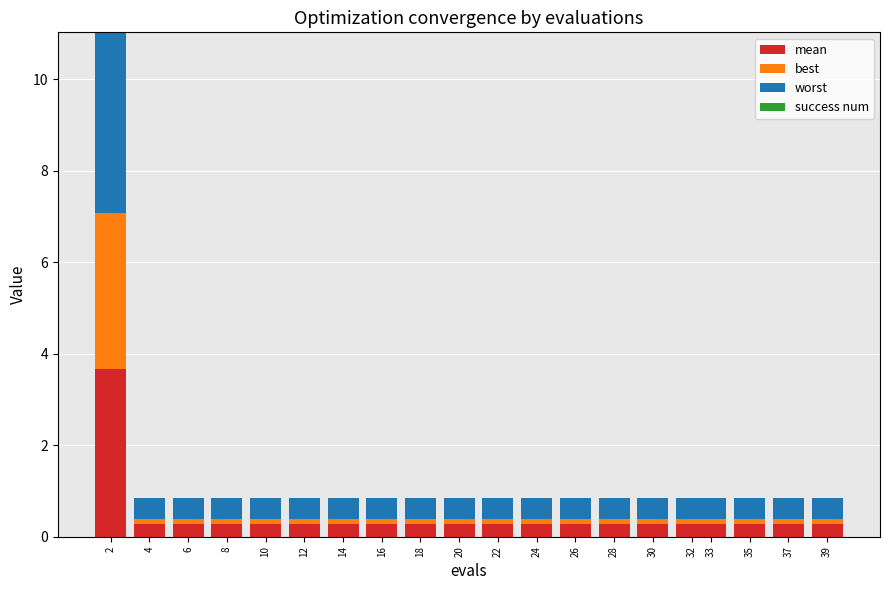

What is the difference between the maximum and minimum values in the mean series?

3.4